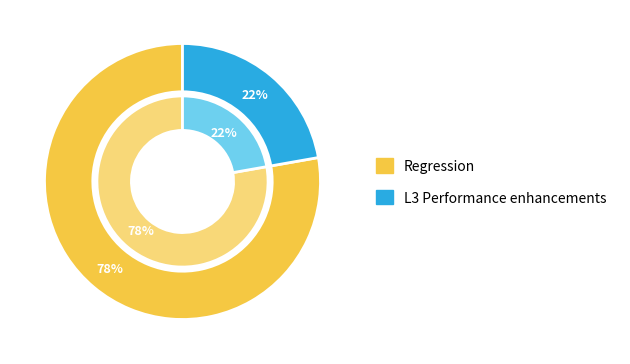

What percentage is the Regression slice, to the nearest percent?

78%